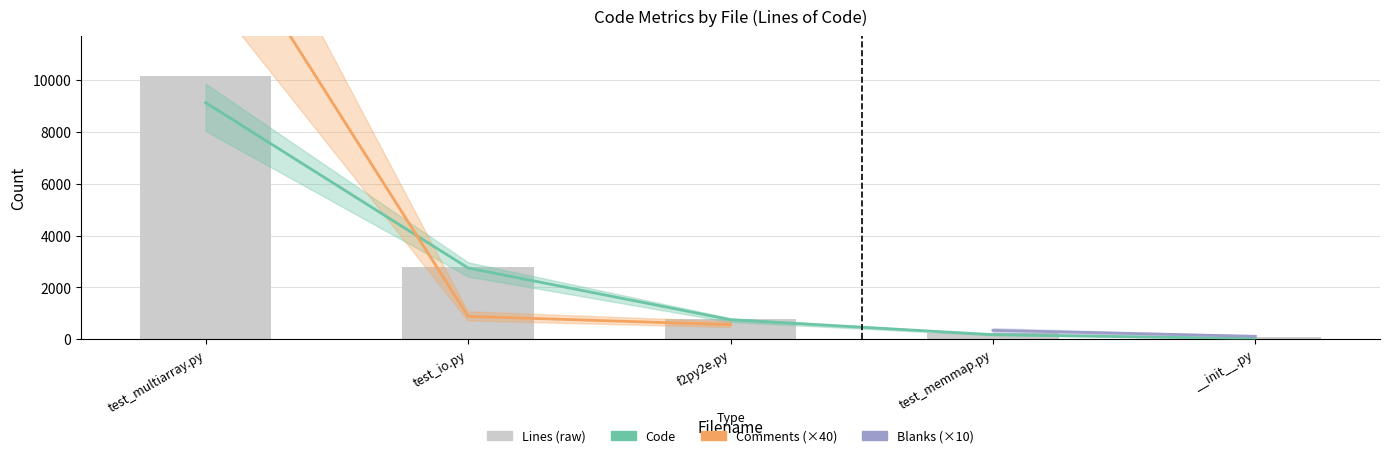

At which label does Code reach its peak?

test_multiarray.py